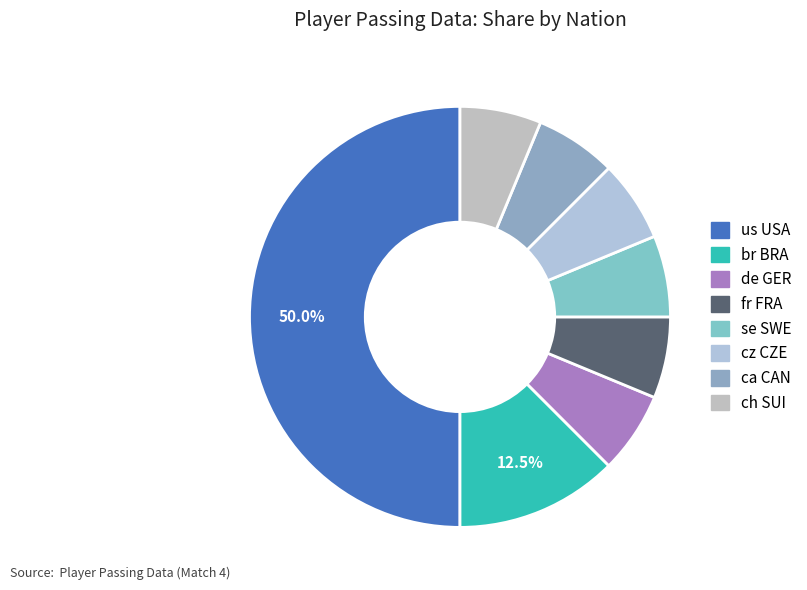

Rank the categories by value from highest to lowest.

us USA, br BRA, de GER, fr FRA, se SWE, cz CZE, ca CAN, ch SUI